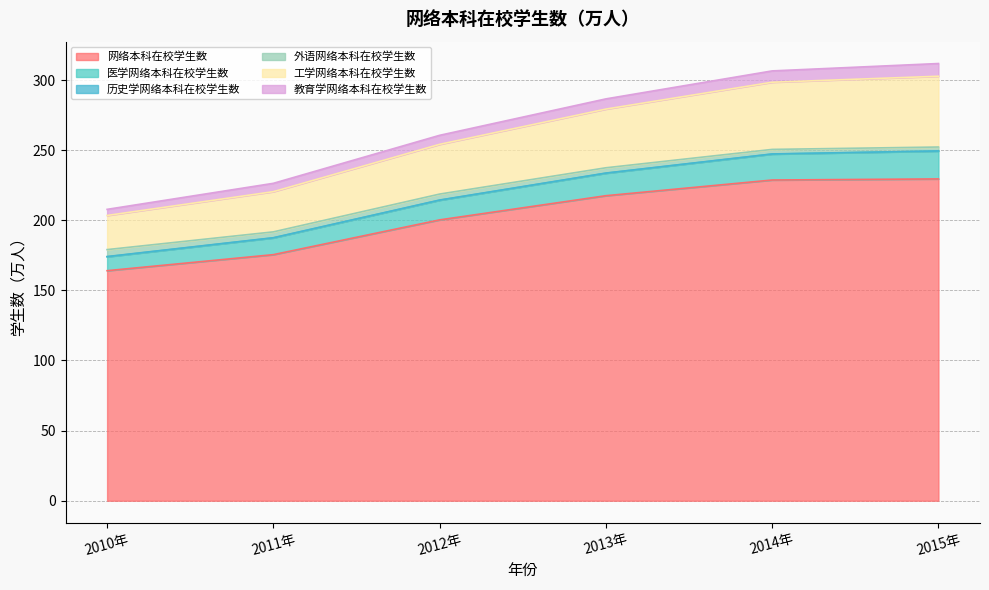

At how many categories does at least one series exceed 254?

4